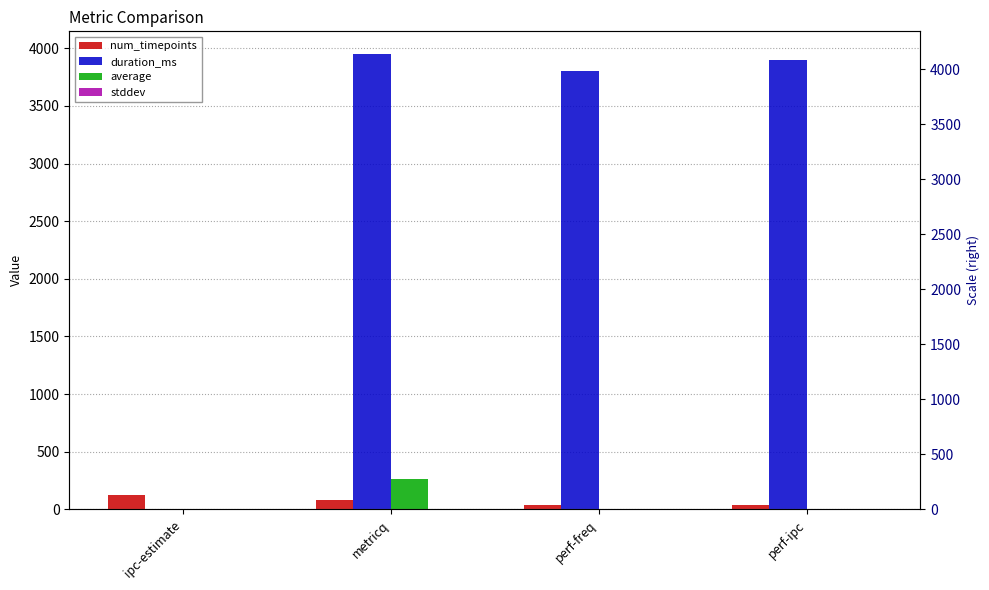

What is the total value across all series at ipc-estimate?

129.2